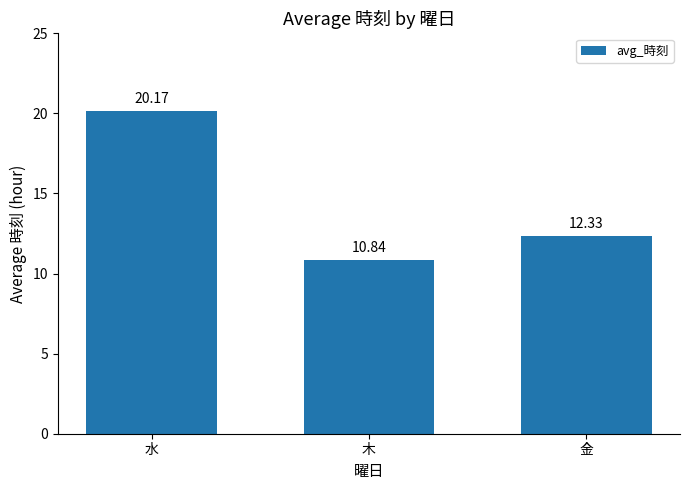

How many categories are shown in the chart?

3